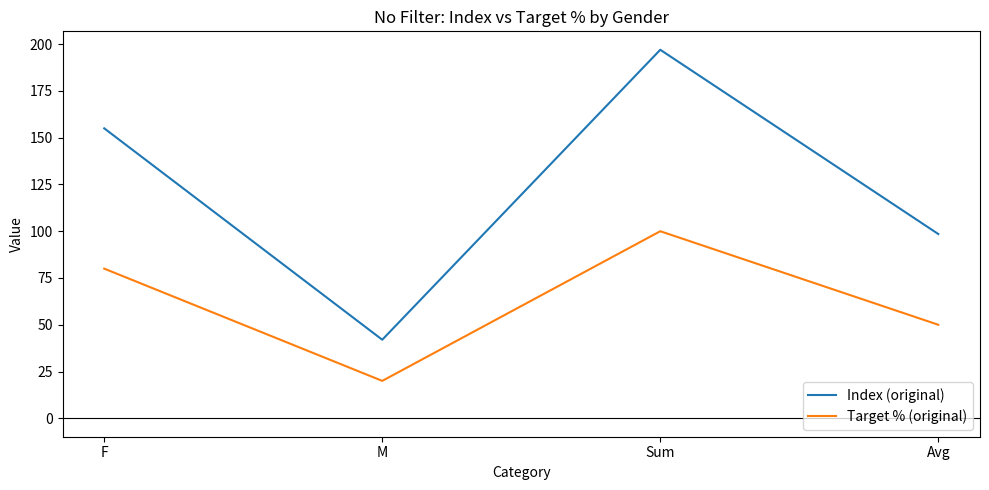

What are all the series names shown in the legend?

Index (original), Target % (original)